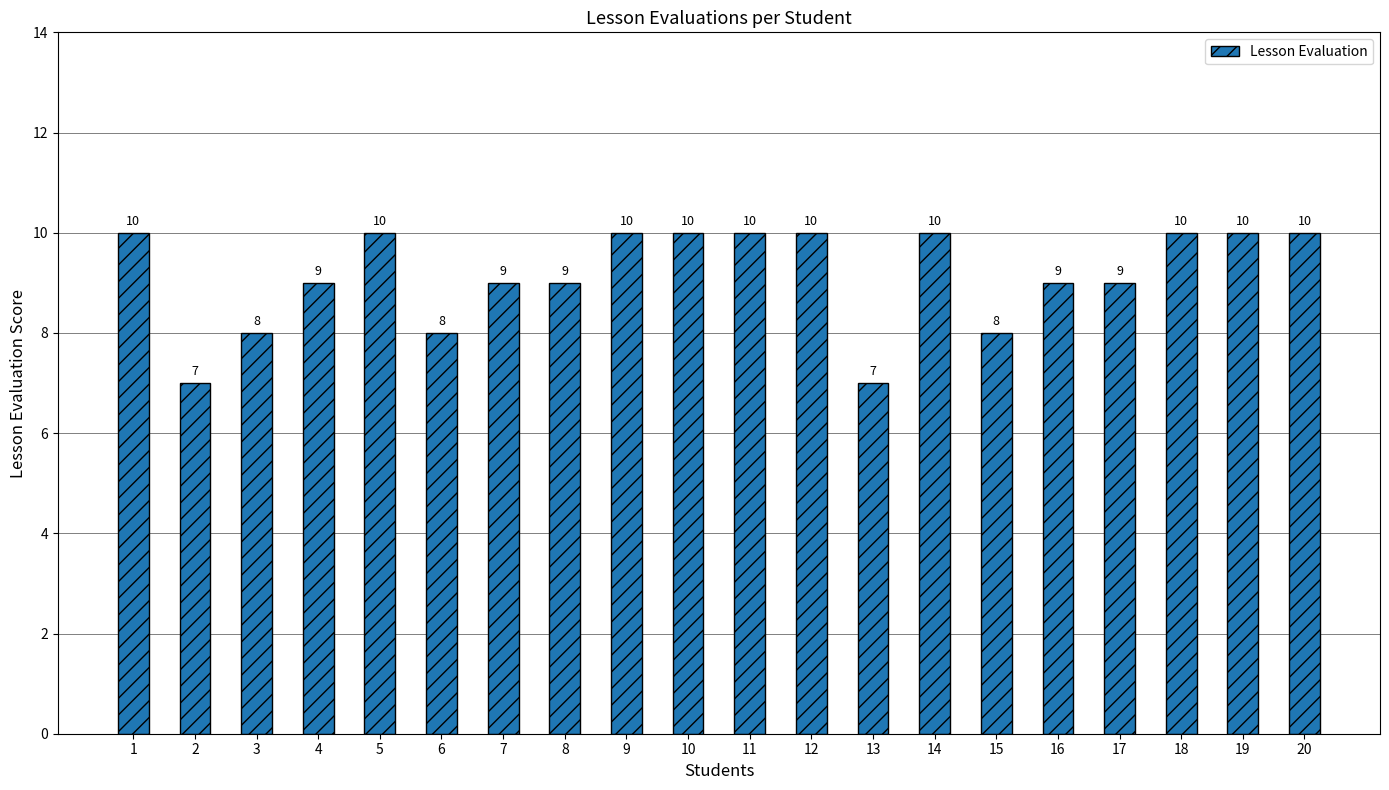

Reading left to right, list all the values displayed in this chart.

1=10	2=7	3=8	4=9	5=10	6=8	7=9	8=9	9=10	10=10	11=10	12=10	13=7	14=10	15=8	16=9	17=9	18=10	19=10	20=10